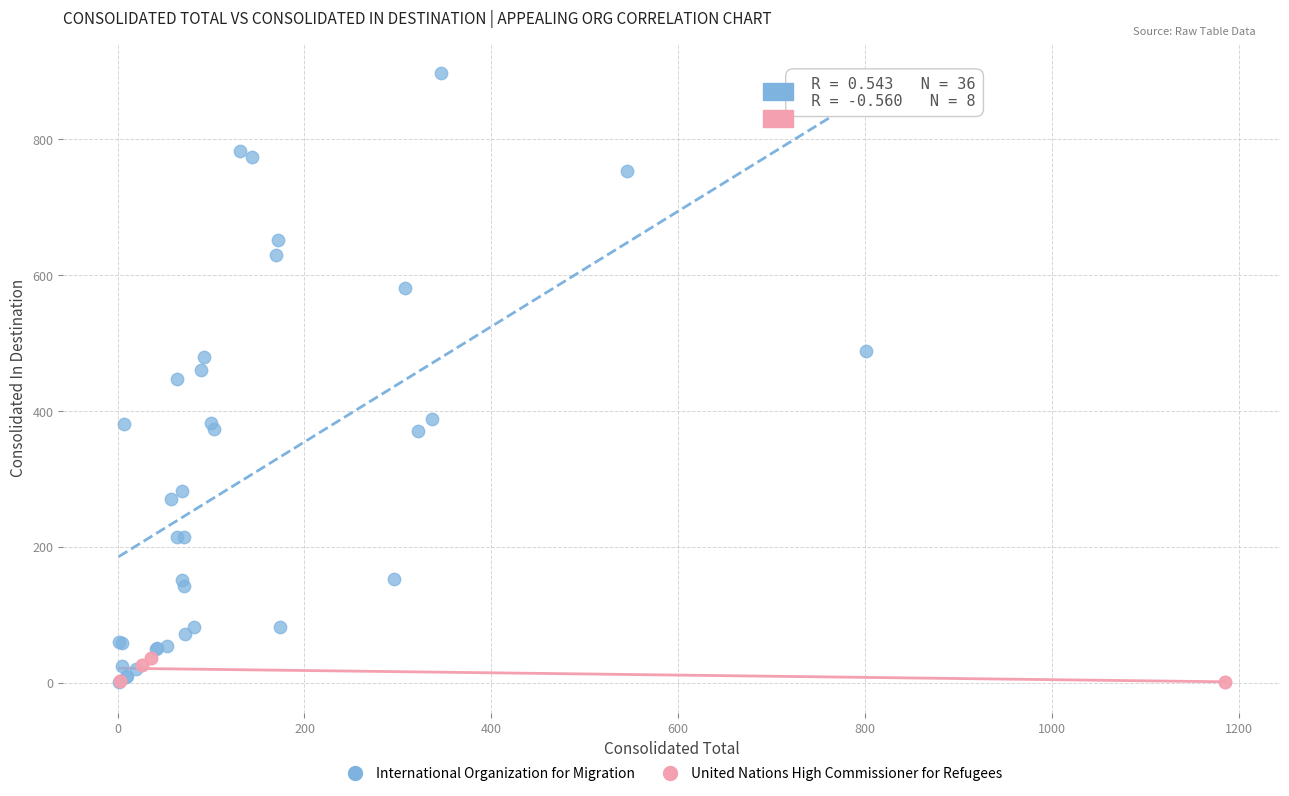

Which series reaches the maximum Y coordinate?

International Organization for Migration